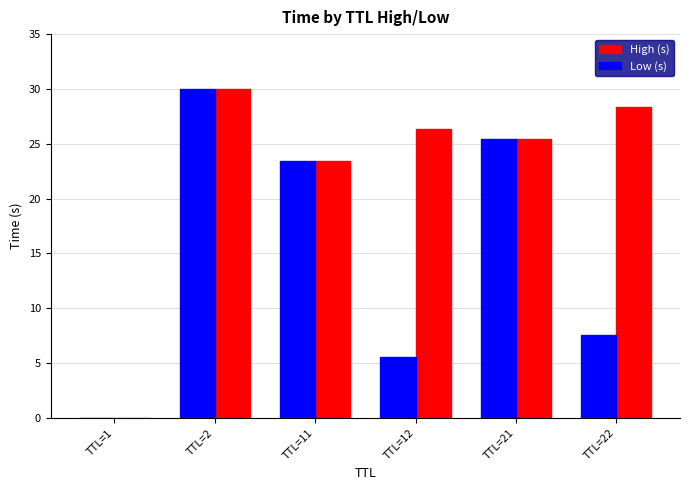

Which series changed the most between TTL=12 and TTL=21?

Low (s)